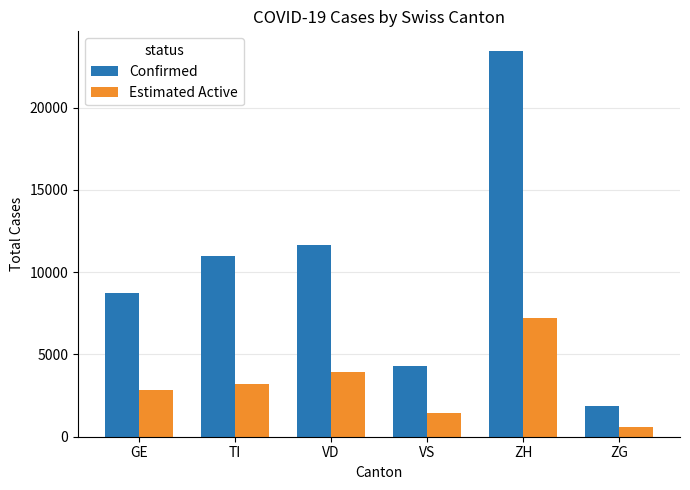

At which label does Estimated Active reach its peak?

ZH